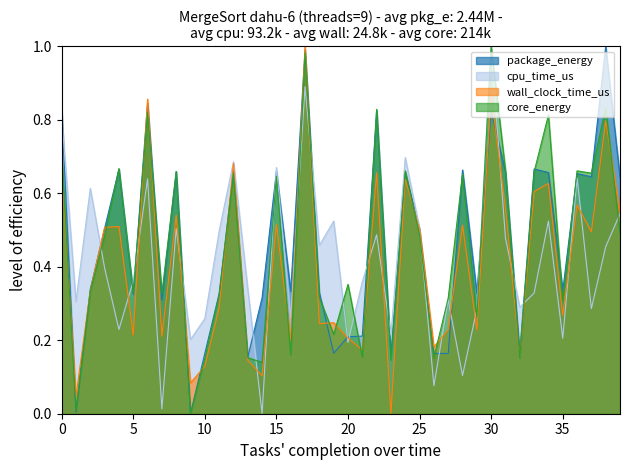

The cpu_time_us series shows 0.2 at 28. True or false?

False